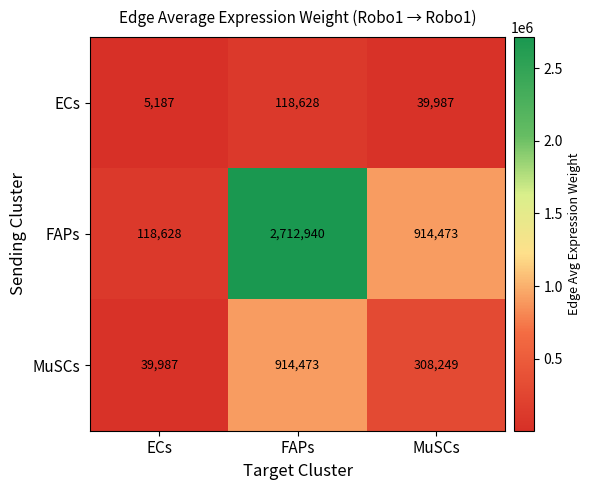

Reading left to right, extract all data points from this chart.

ECs: ECs=5187	FAPs=118628	MuSCs=39987
FAPs: ECs=118628	FAPs=2712940	MuSCs=914473
MuSCs: ECs=39987	FAPs=914473	MuSCs=308249